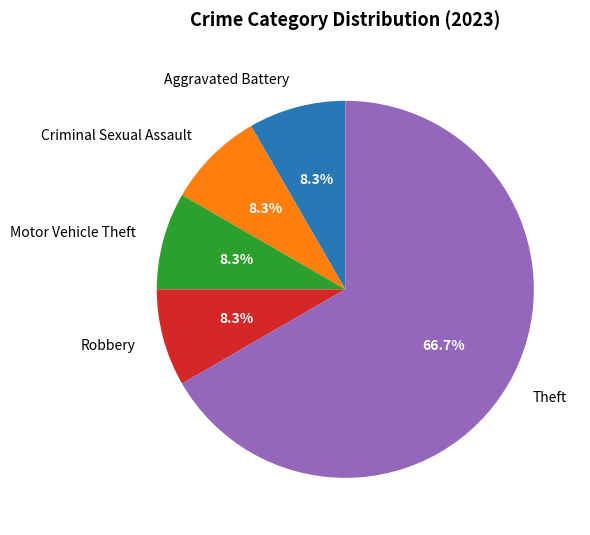

Which category has the biggest portion of the pie?

Theft